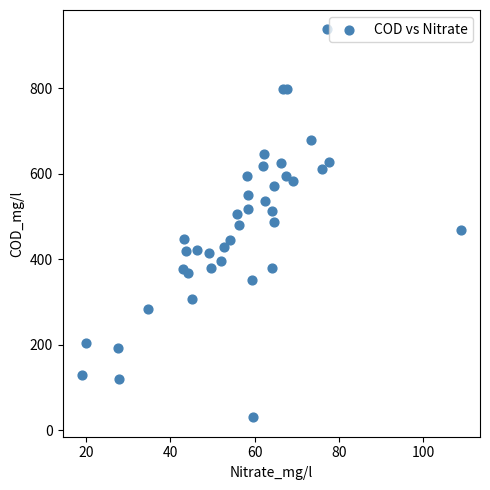

What is the range of X values (max minus min)?

90.1